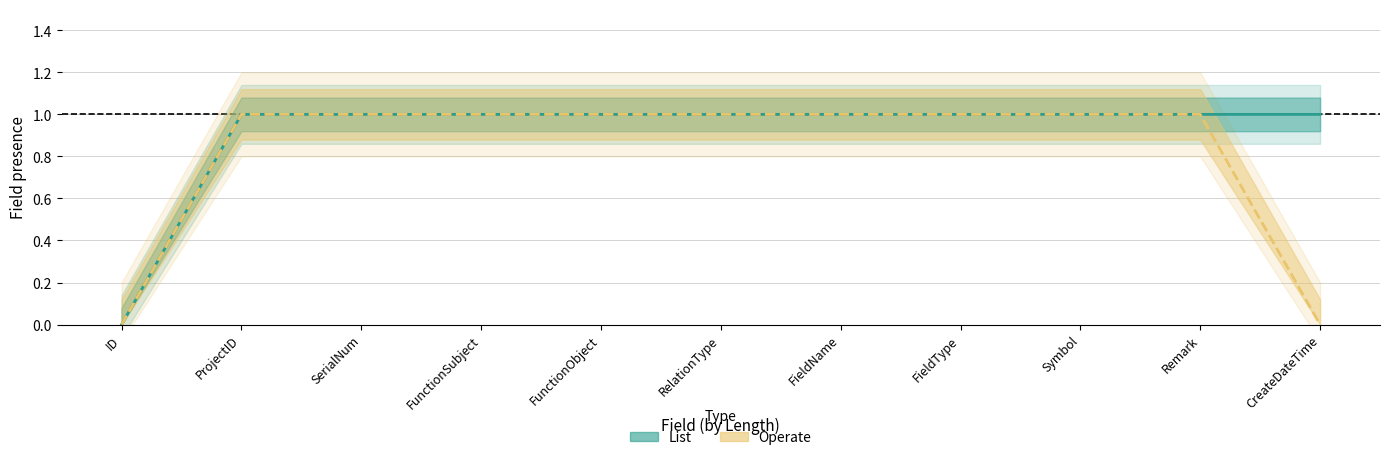

The List series shows 1 at ProjectID. True or false?

True